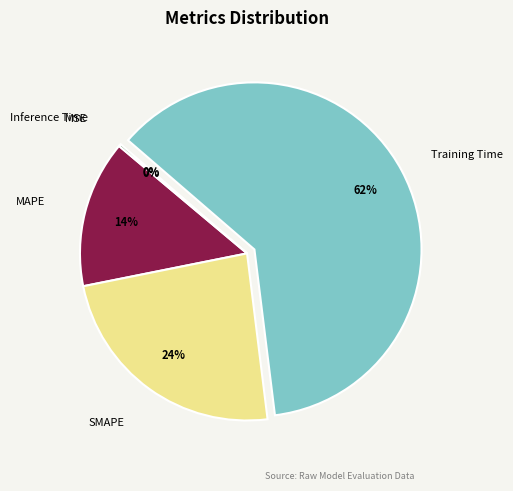

To the nearest percent, what portion does MAPE represent?

14%